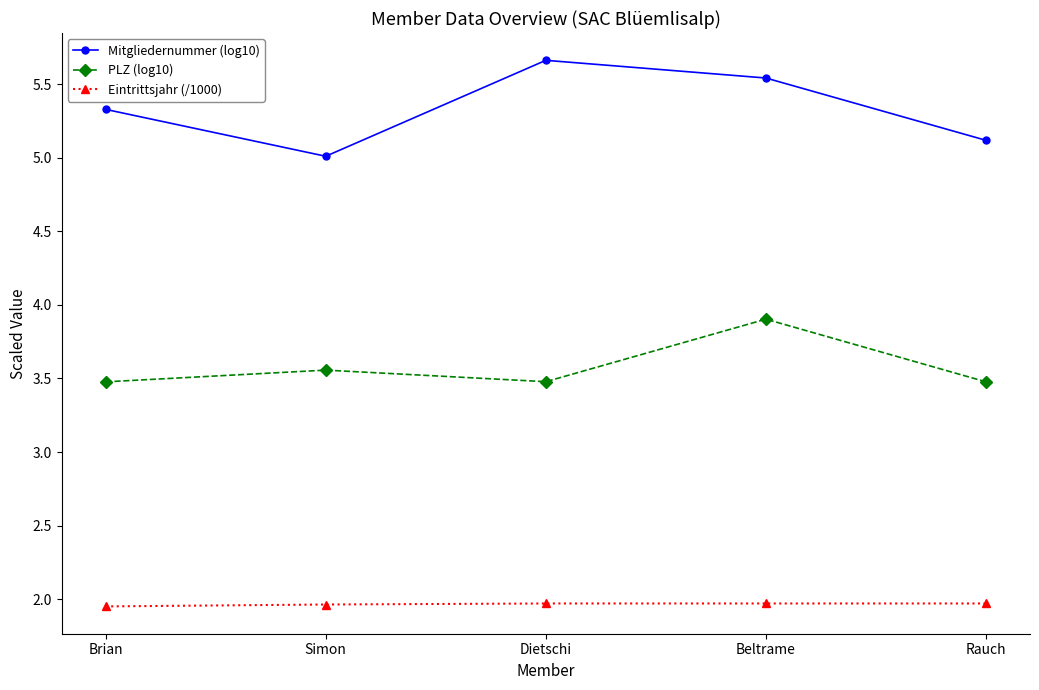

Rank the series at Dietschi from highest to lowest value.

Mitgliedernummer (log10), PLZ (log10), Eintrittsjahr (/1000)